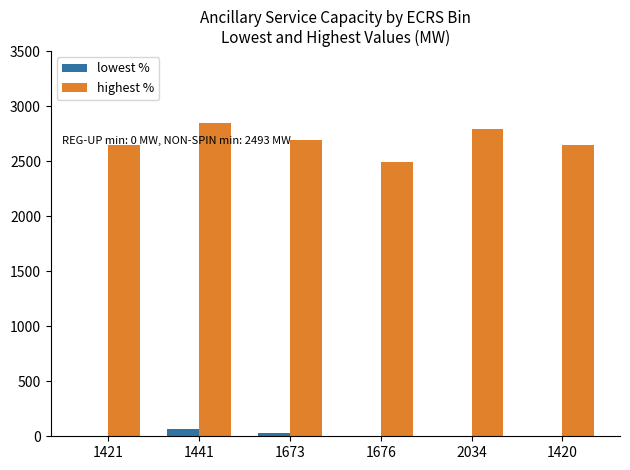

Which series has the widest spread of values?

highest %